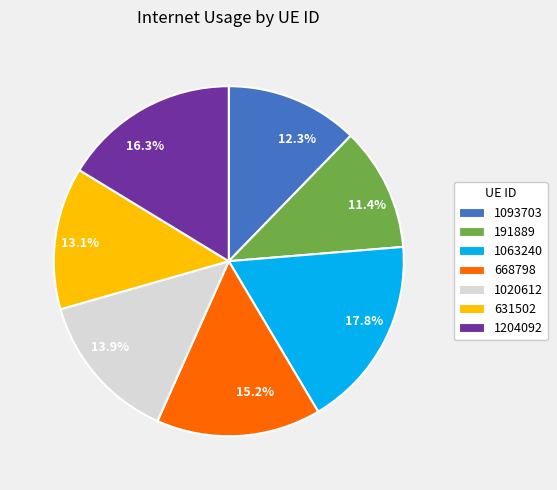

Which category has the biggest portion of the pie?

17.8%